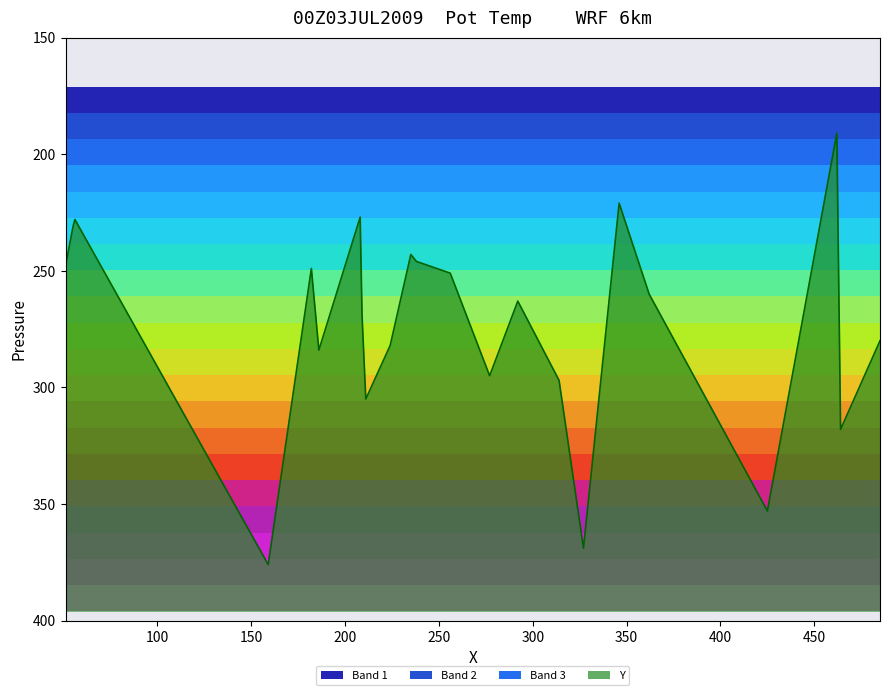

True or false: there are more than 0 points higher than both neighbors.

False